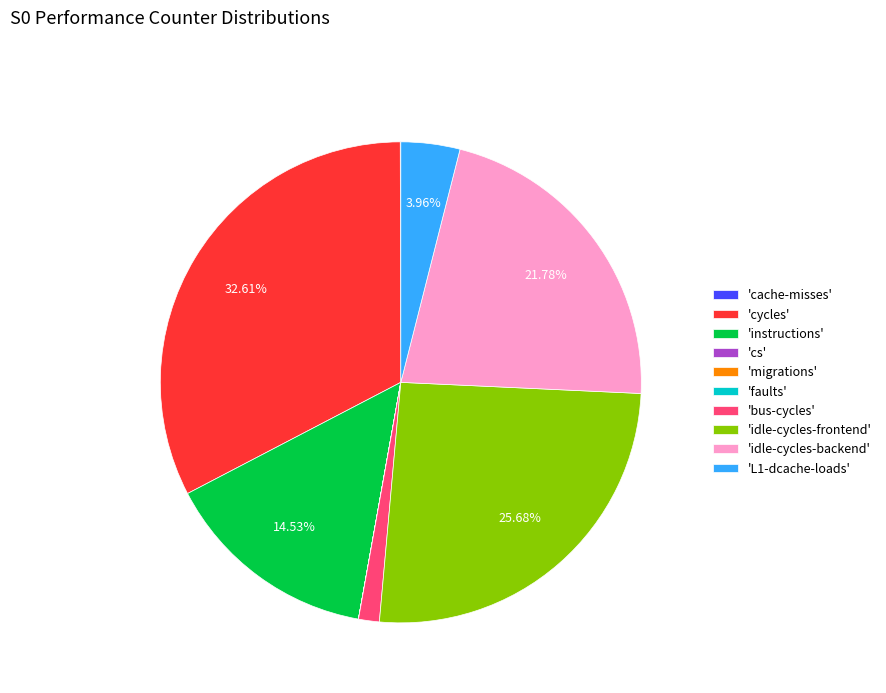

Which has a higher value, 'idle-cycles-frontend' or 'idle-cycles-backend'?

'idle-cycles-frontend'